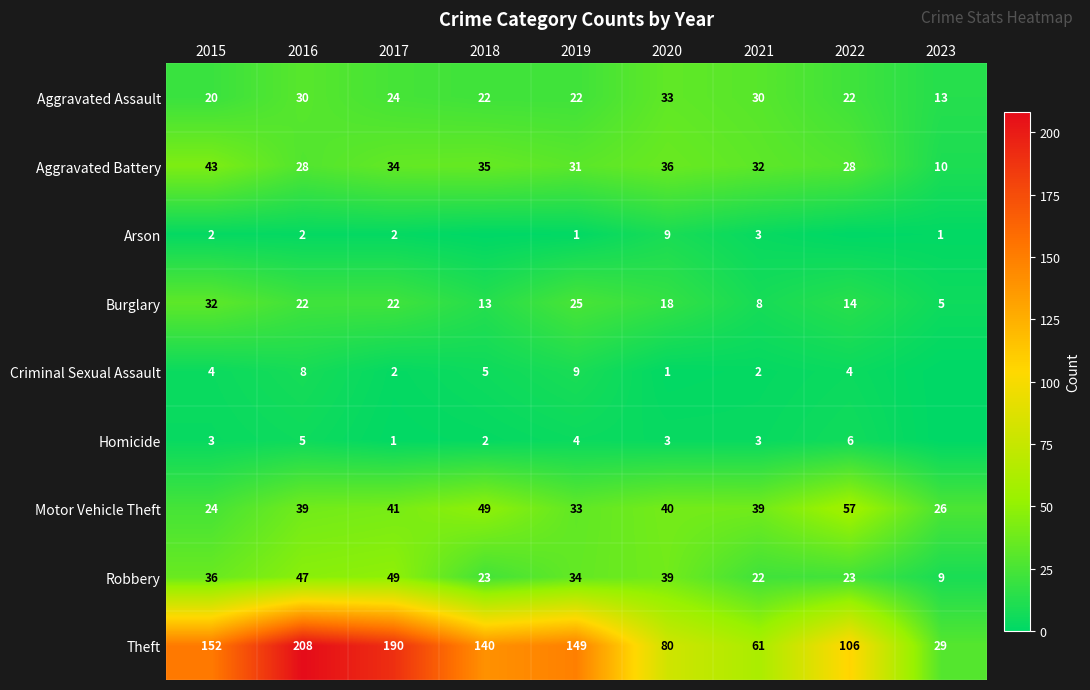

Rank the categories by Theft value from lowest to highest.

2023, 2021, 2020, 2022, 2018, 2019, 2015, 2017, 2016